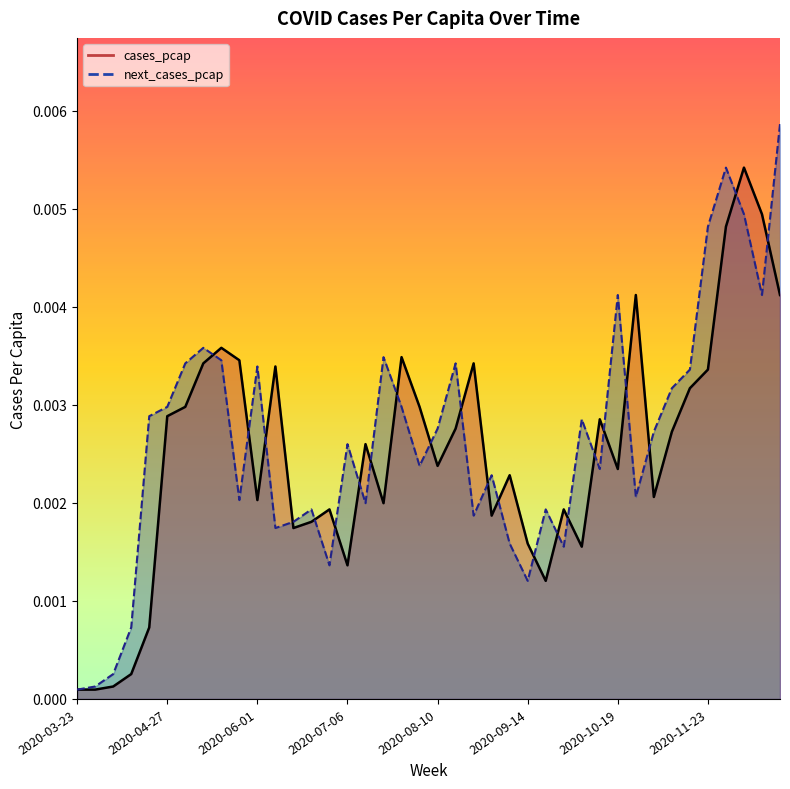

True or false: next_cases_pcap has a value of 0.0 at 2020-12-21.

True